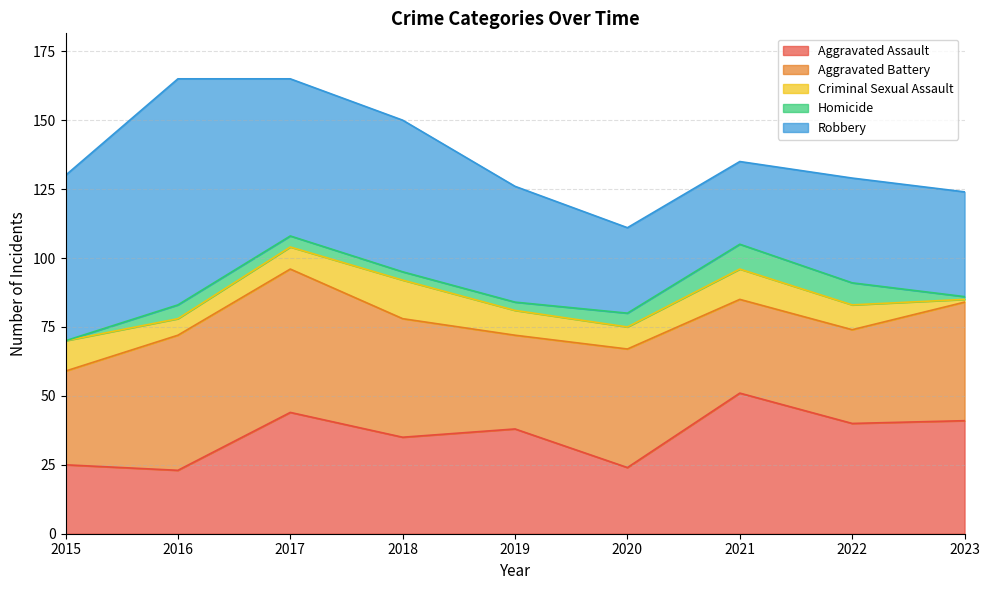

The Aggravated Battery series shows 43 at 2018. True or false?

True